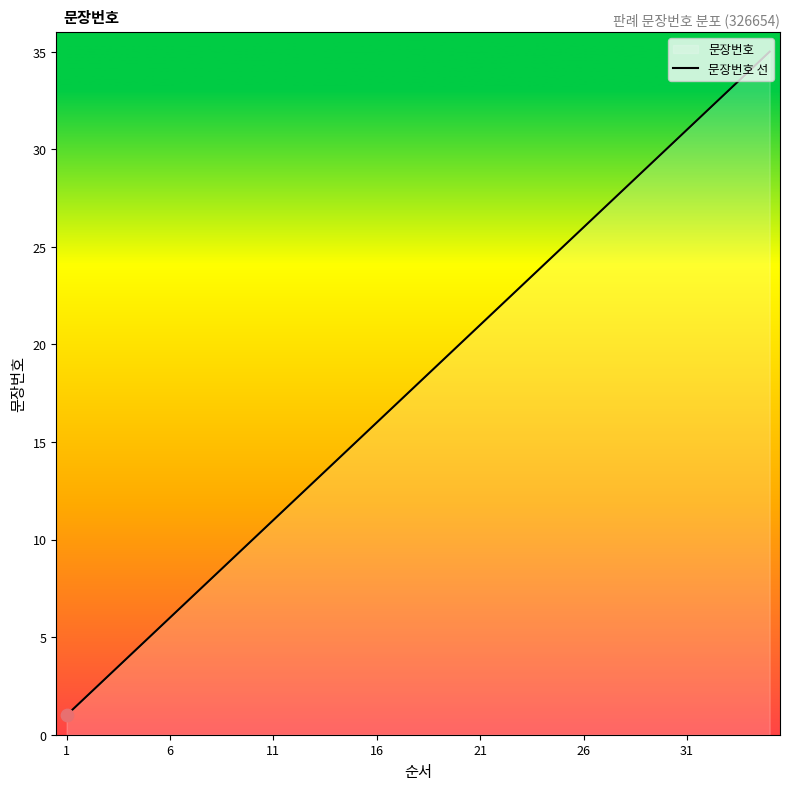

Which has a higher value, 11 or 16?

16